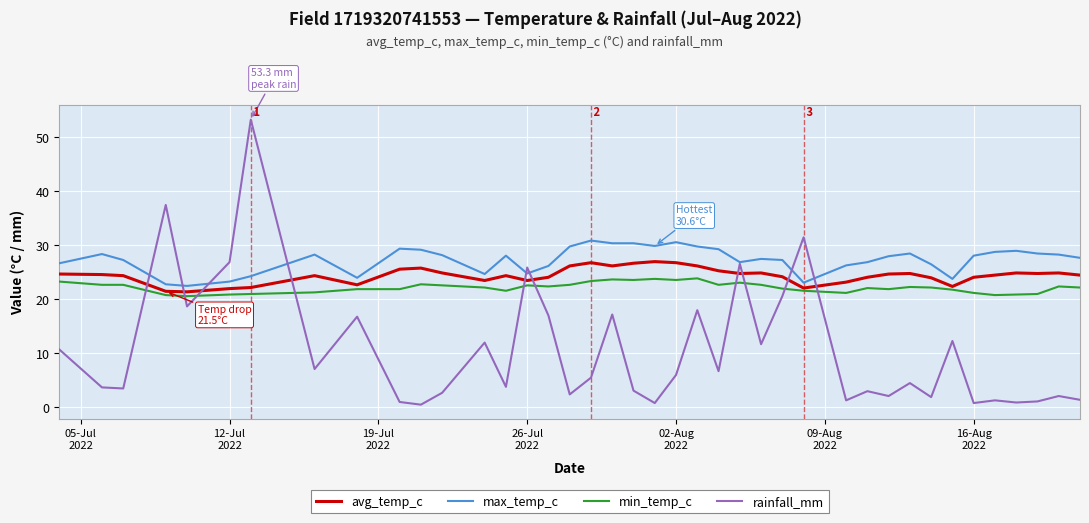

How many categories are shown in the chart?

40